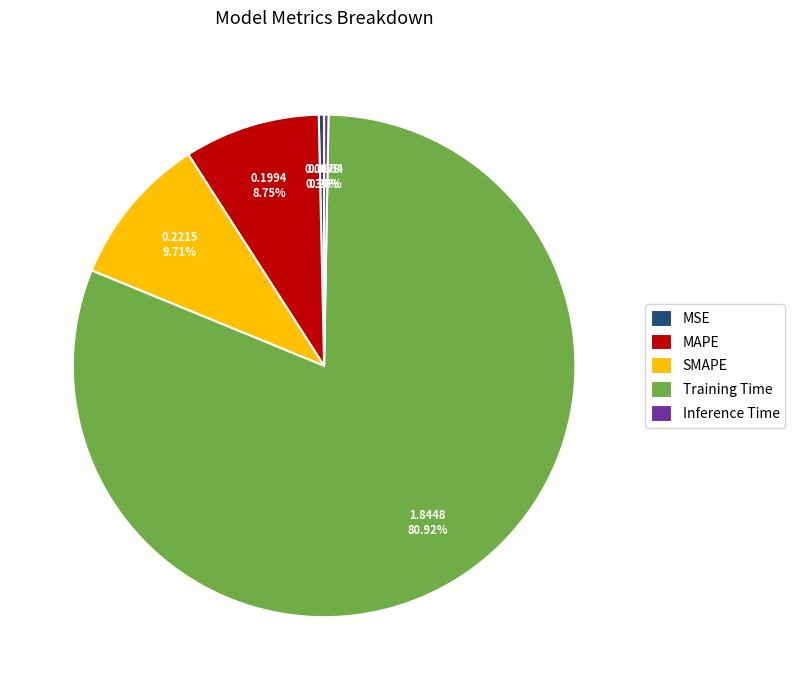

To the nearest percent, what is the combined percentage of MAPE and Training Time?

90%